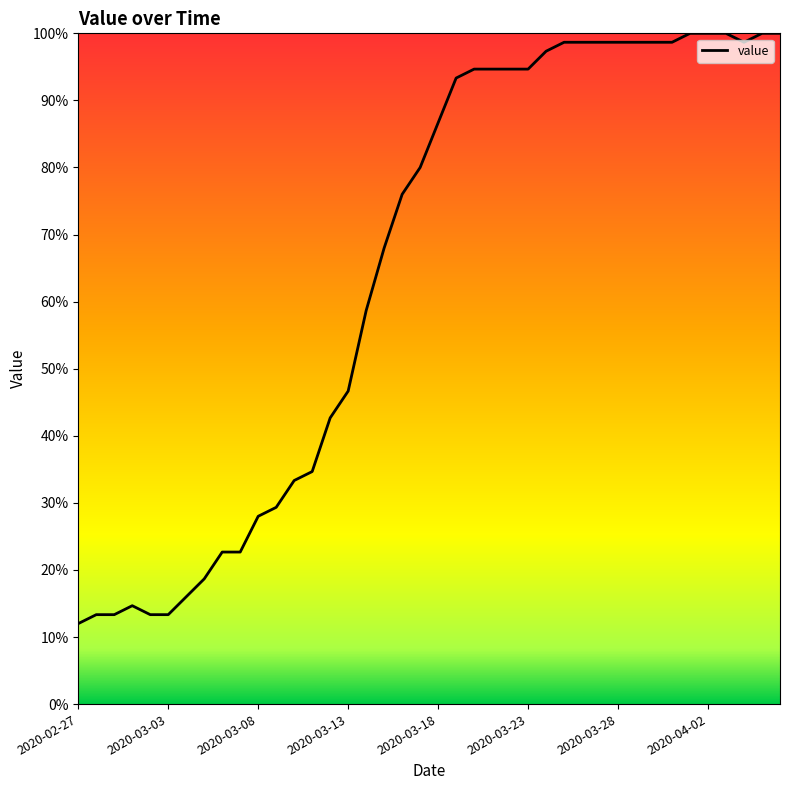

What is the minimum value shown in the chart?

12.0